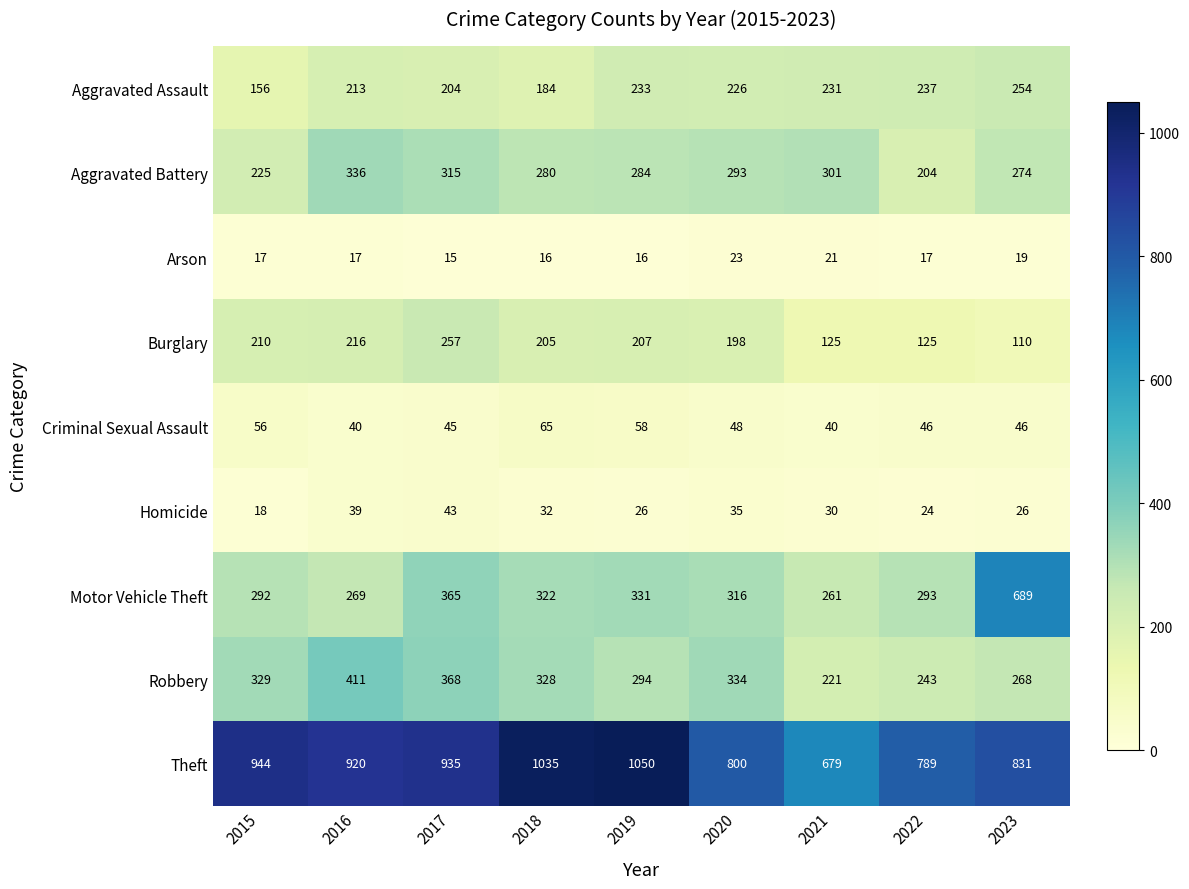

Which series has the largest range (max minus min)?

Motor Vehicle Theft